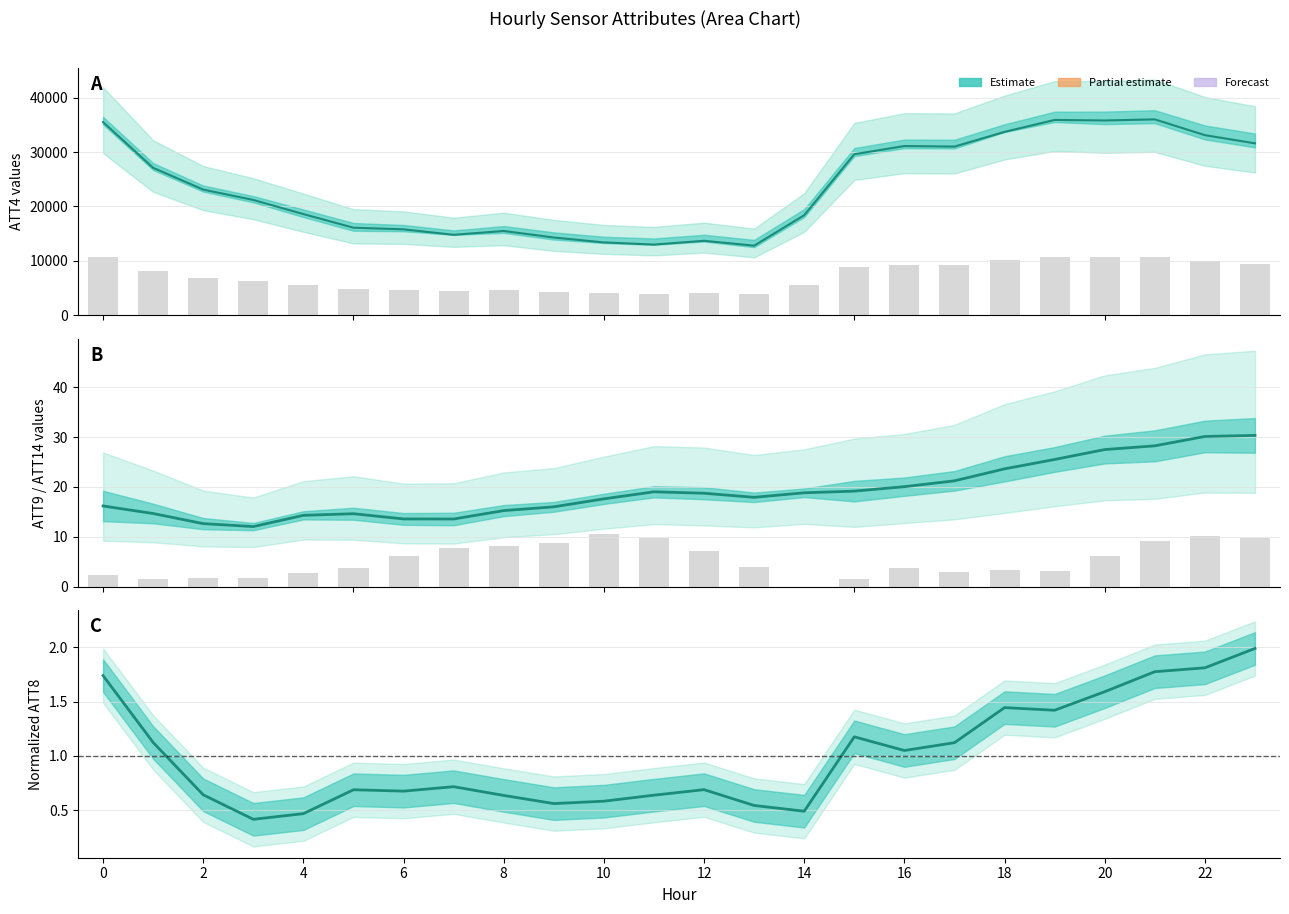

The ATT14 (bars) series shows 1.3 at 0. True or false?

False